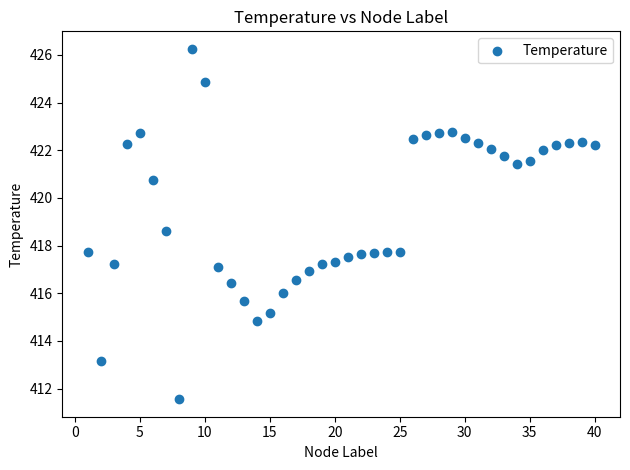

What is the range of Y values (max minus min)?

14.7